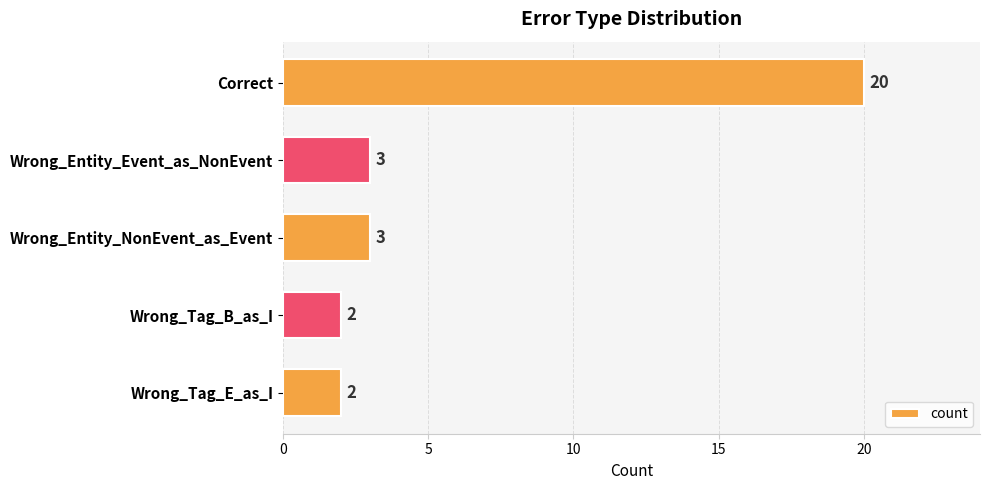

What is the average value?

6